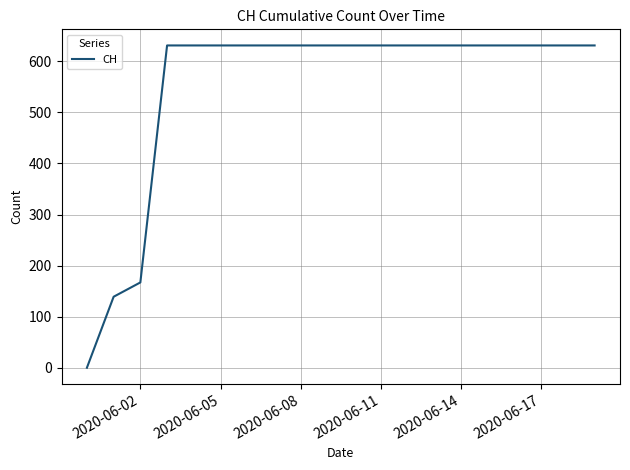

What is the maximum value shown in the chart?

631